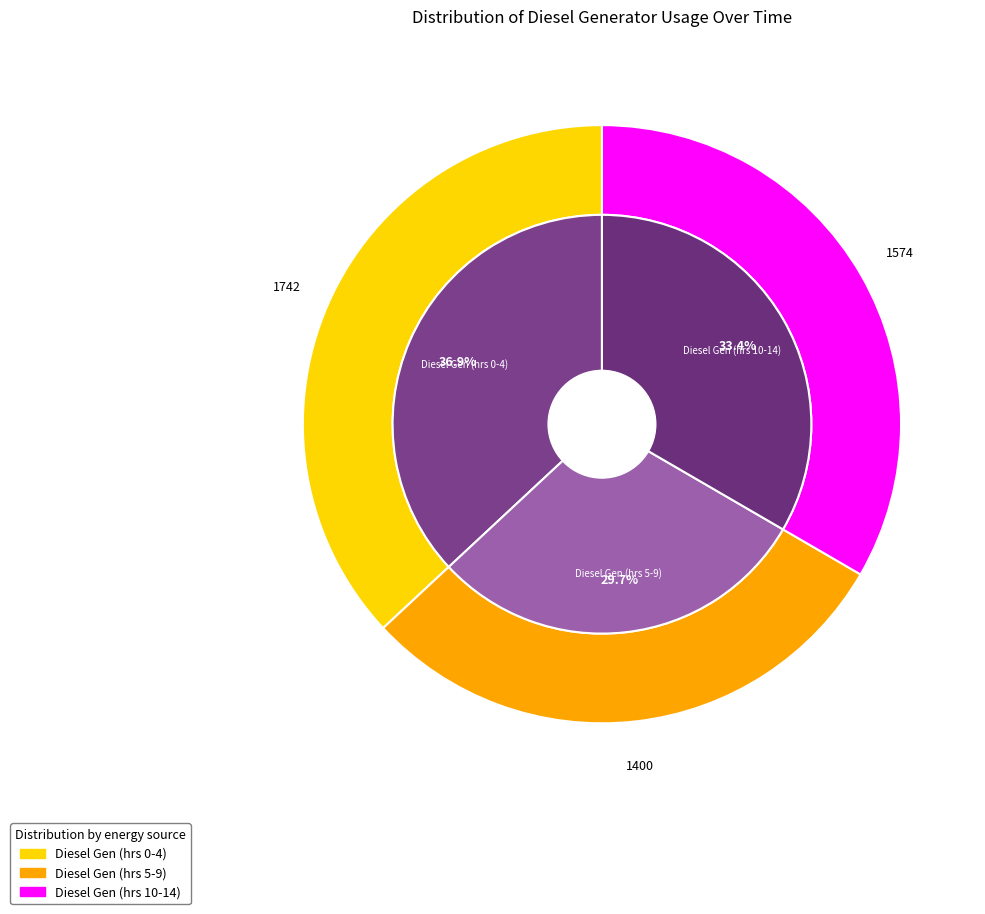

How many segments does this pie chart have?

3